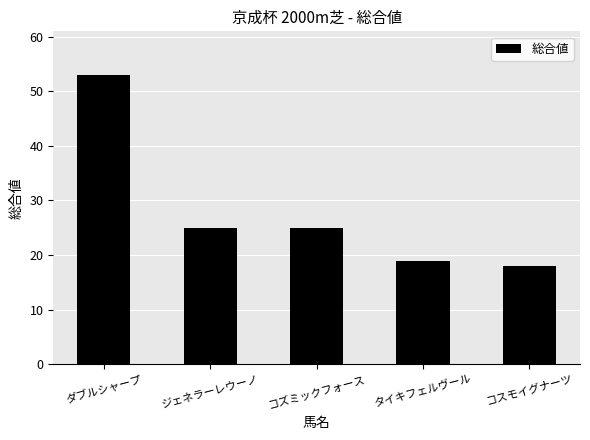

What is the approximate value at ジェネラーレウーノ?

25